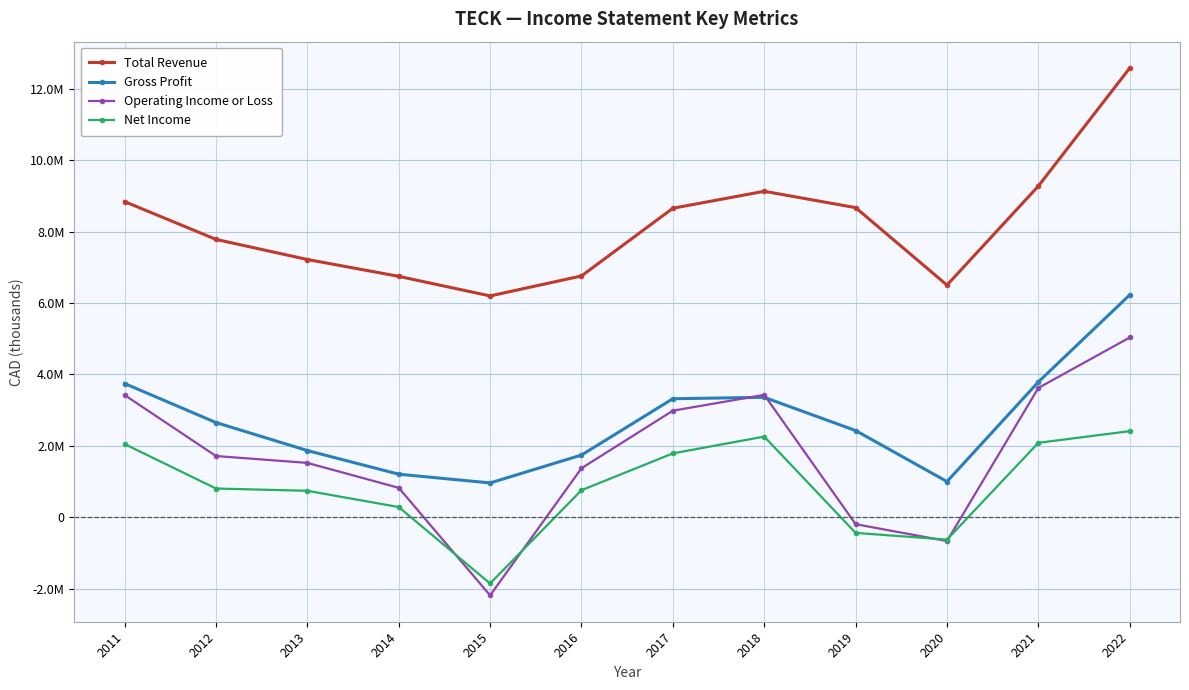

In Gross Profit, how many points are lower than both neighbors (excluding endpoints)?

2